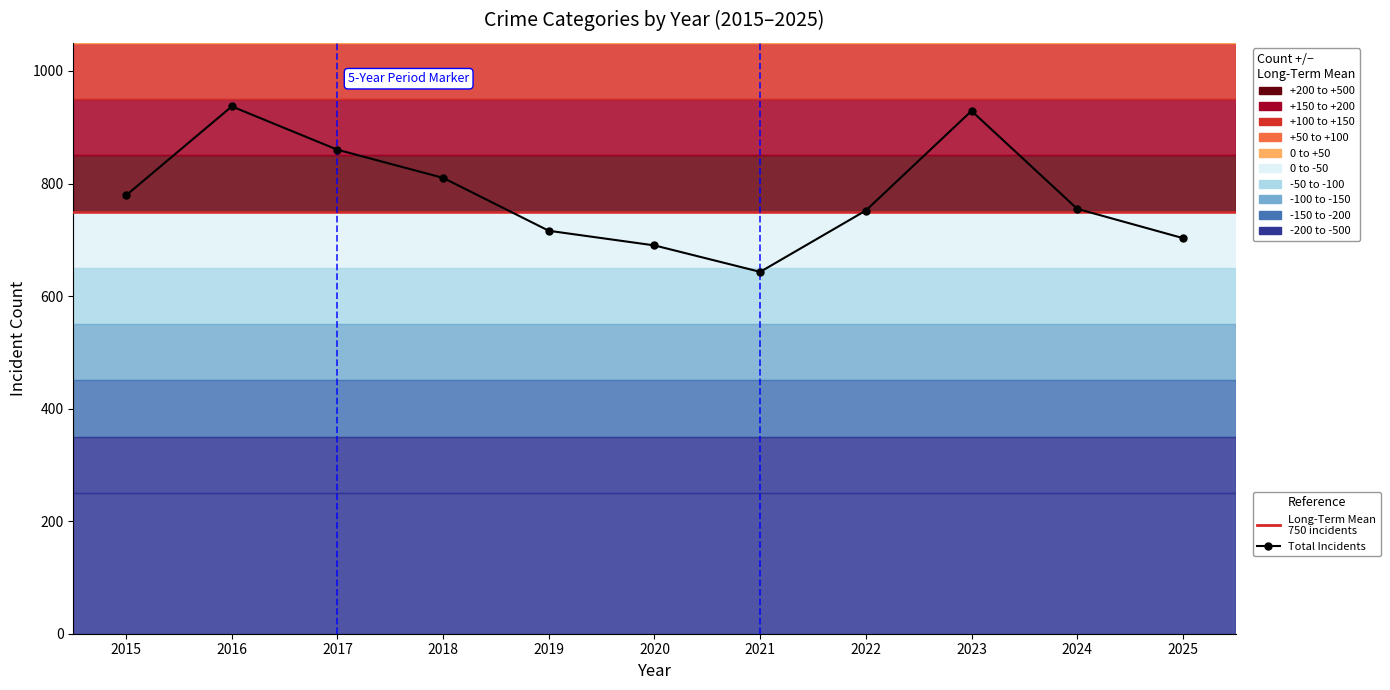

At which label does the data first exceed 755?

2015